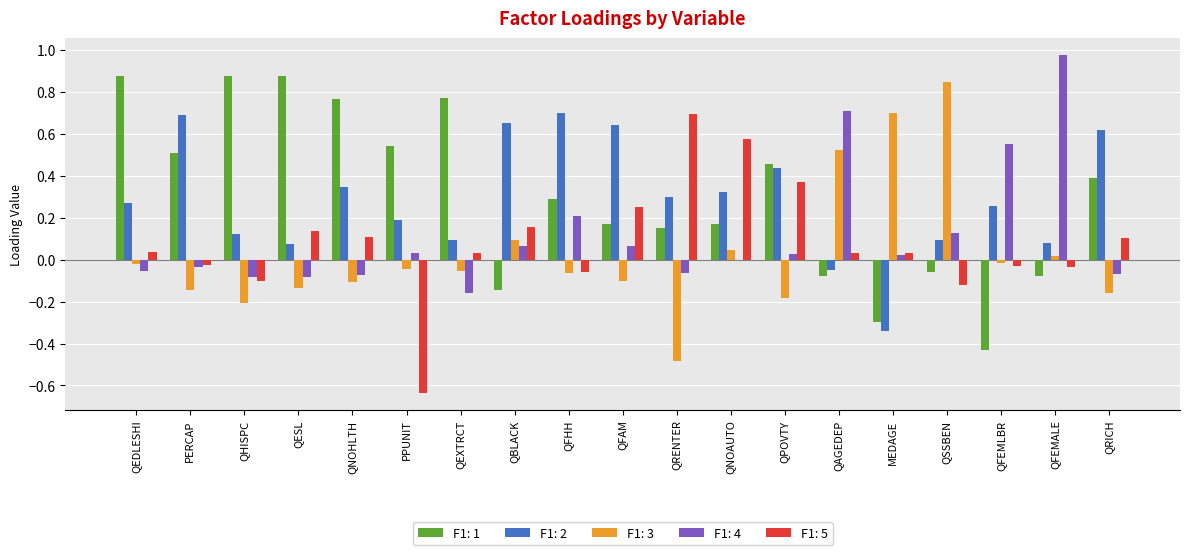

At which category does the chart reach its peak across all series?

QFEMALE